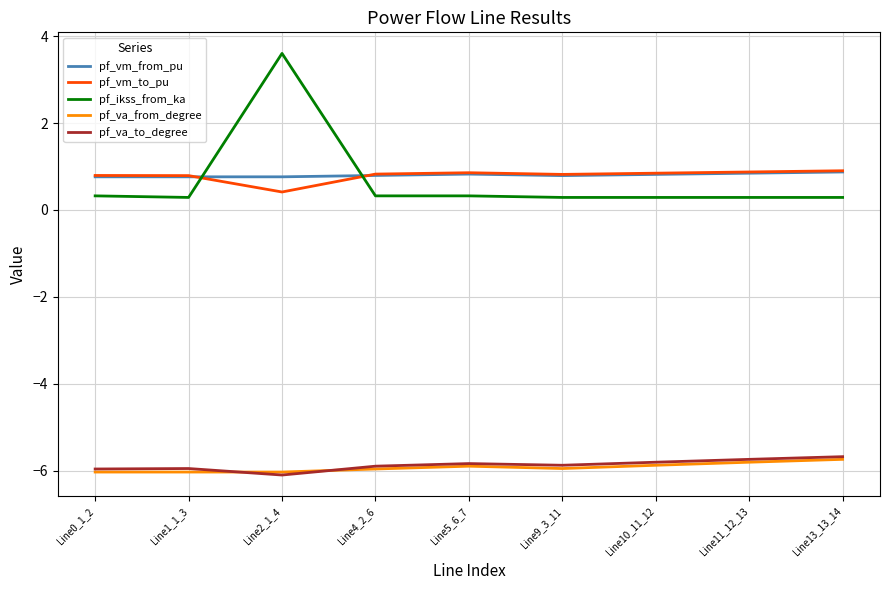

After their last crossing, which series has the higher values: pf_vm_to_pu or pf_ikss_from_ka?

pf_vm_to_pu